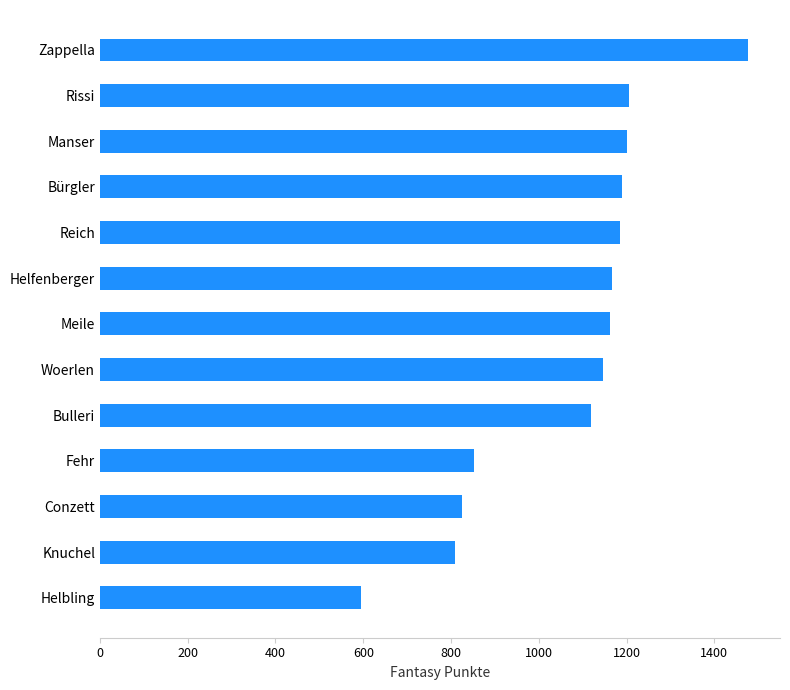

Does the chart contain stacked bars?

No